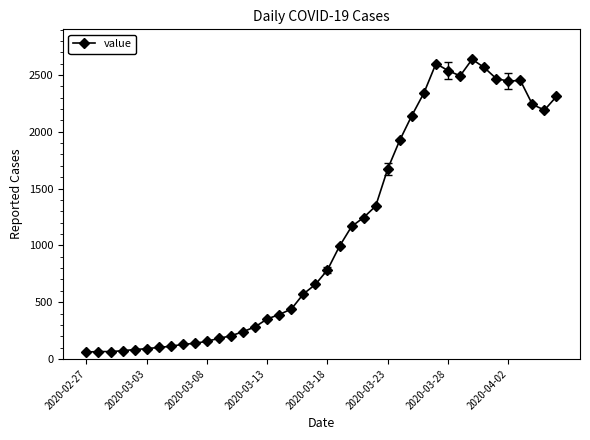

What is the average value?

1124